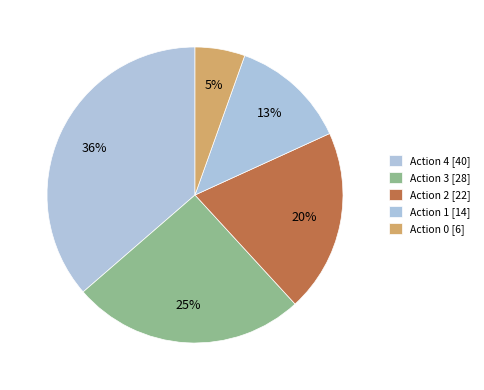

Count the number of slices in the pie.

5